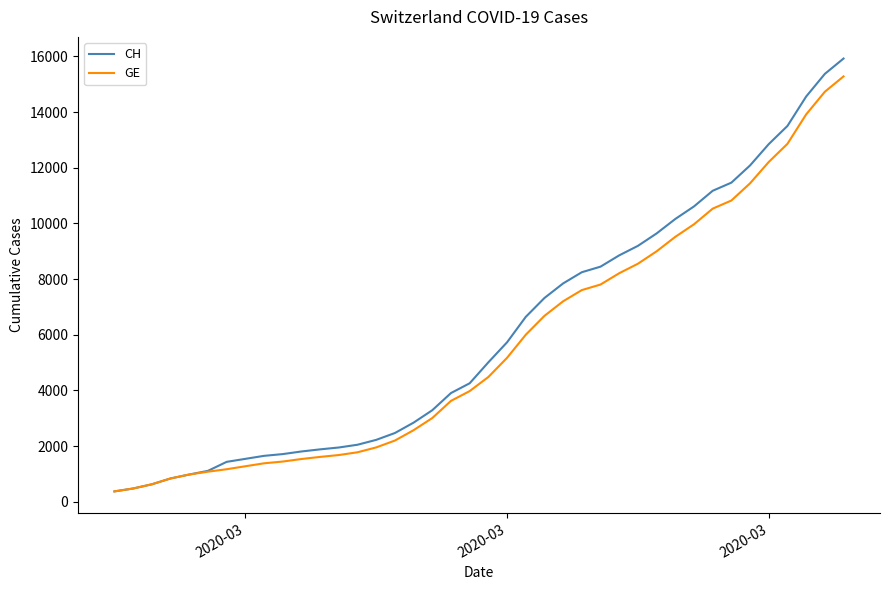

Which series has the widest spread of values?

CH